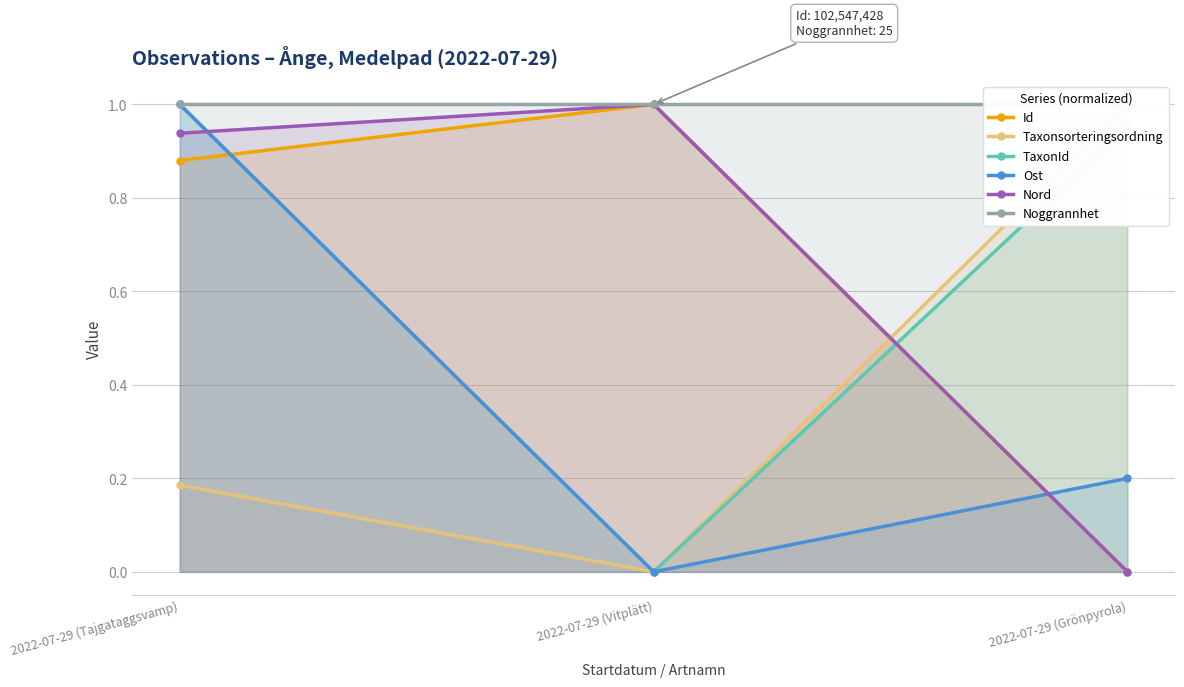

What is the sum of all Id values?

1.9